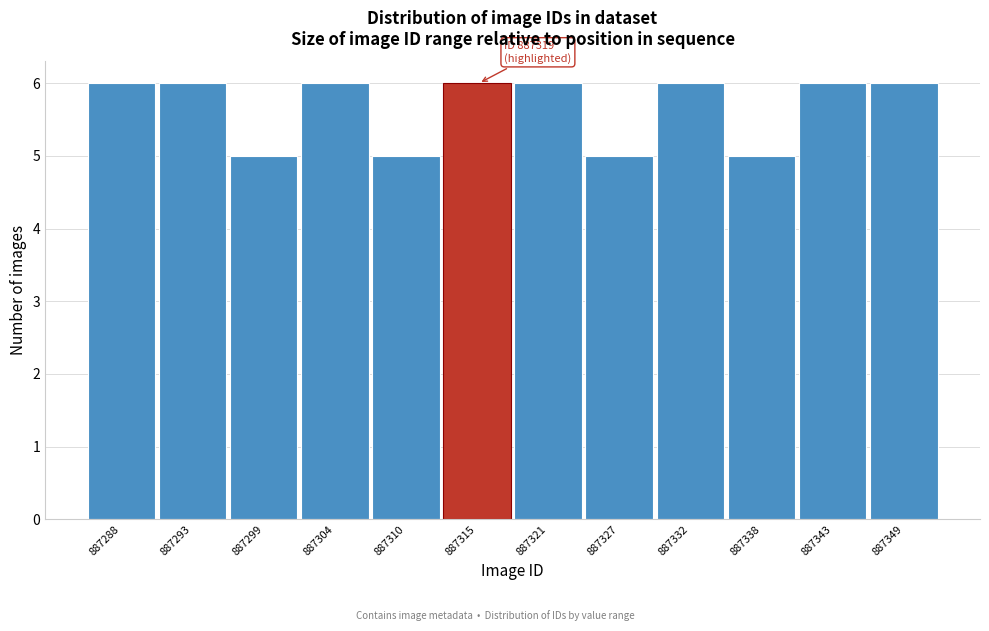

Reading left to right, what are all the values shown in this chart?

6	6	5	6	5	6	6	5	6	5	6	6